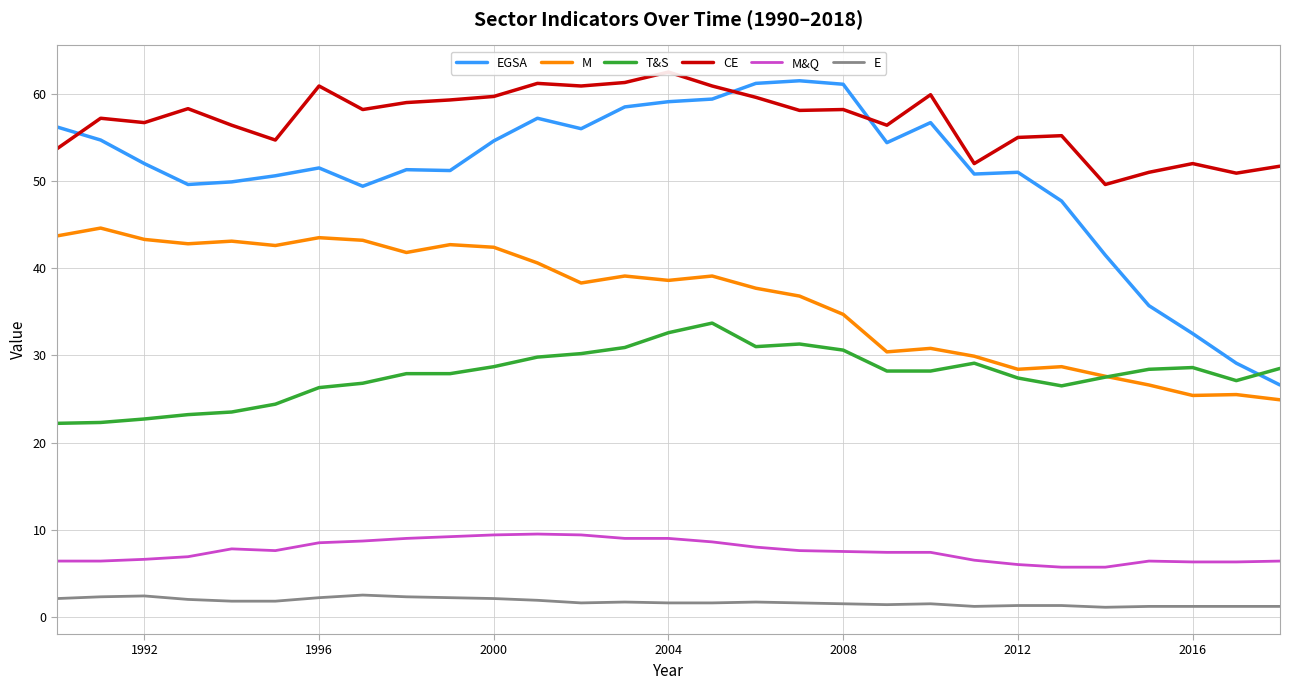

True or false: T&S and E cross at least once.

False